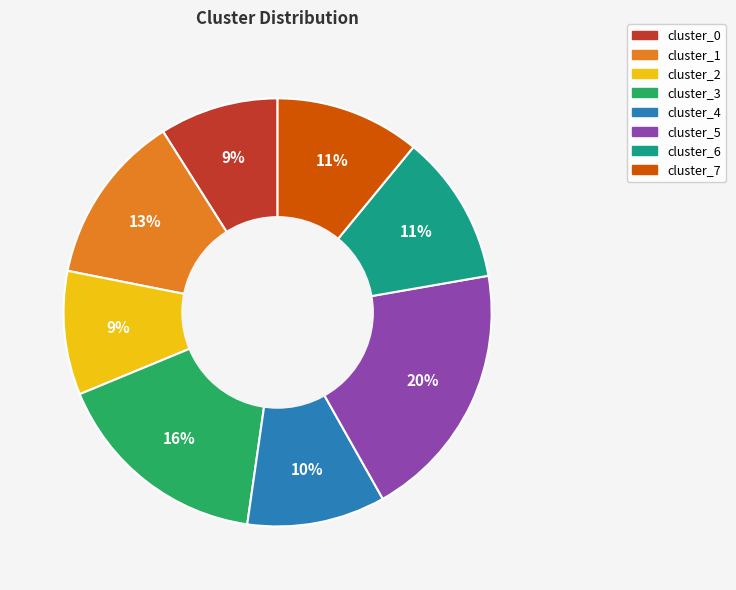

True or false: cluster_5 accounts for 20% of the total.

True